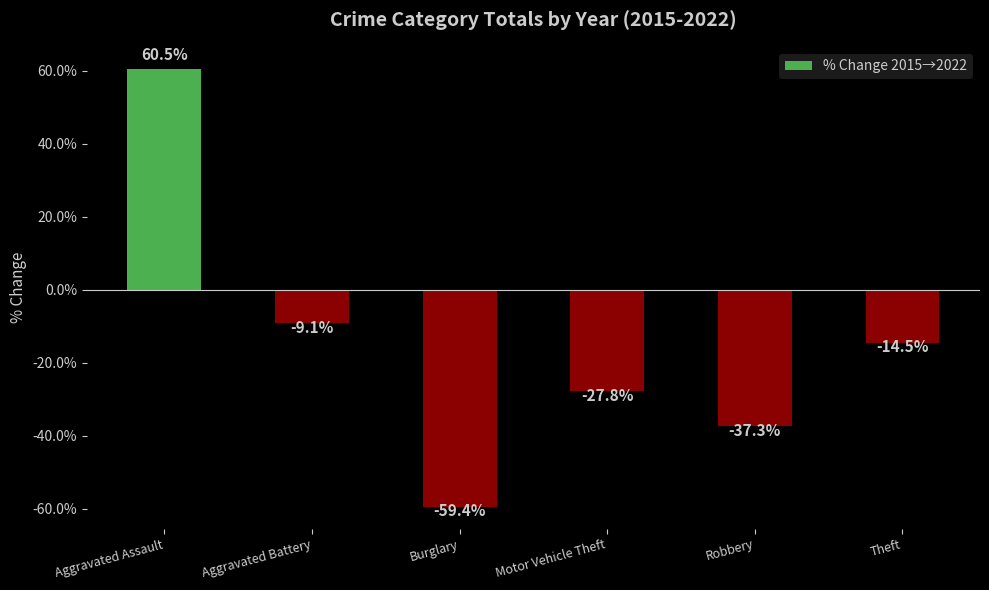

What is the value of the 3rd bar from the left?

-59.4